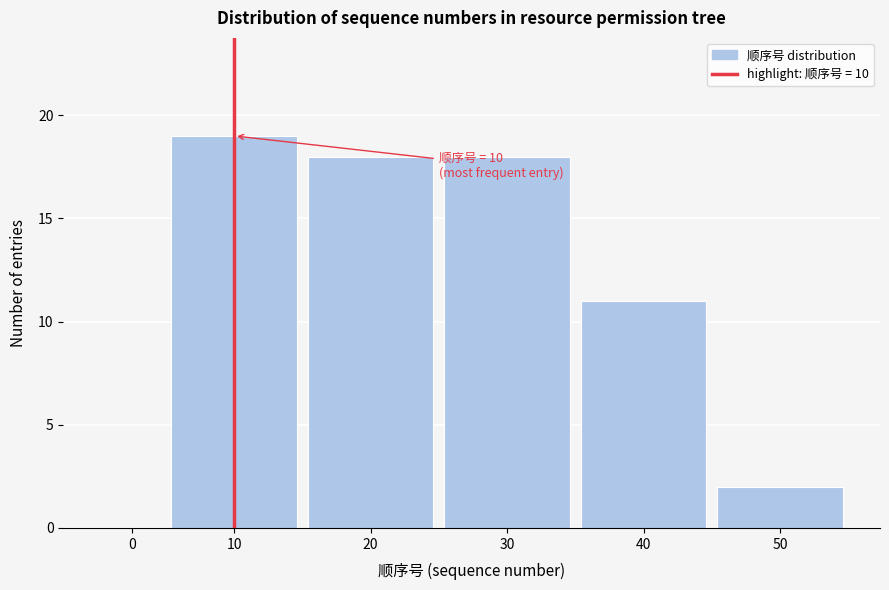

Reading right to left, what are all the values shown in this chart?

50=2	40=11	30=18	20=18	10=19	0=0